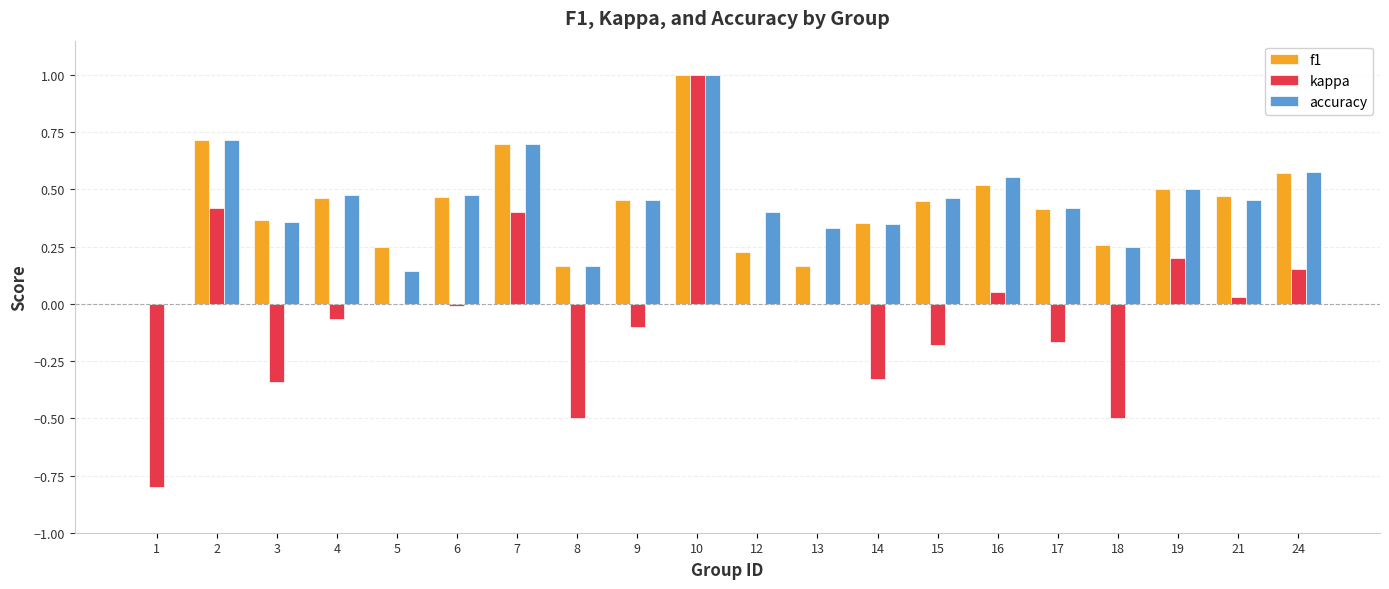

What are all the series names shown in the legend?

f1, kappa, accuracy